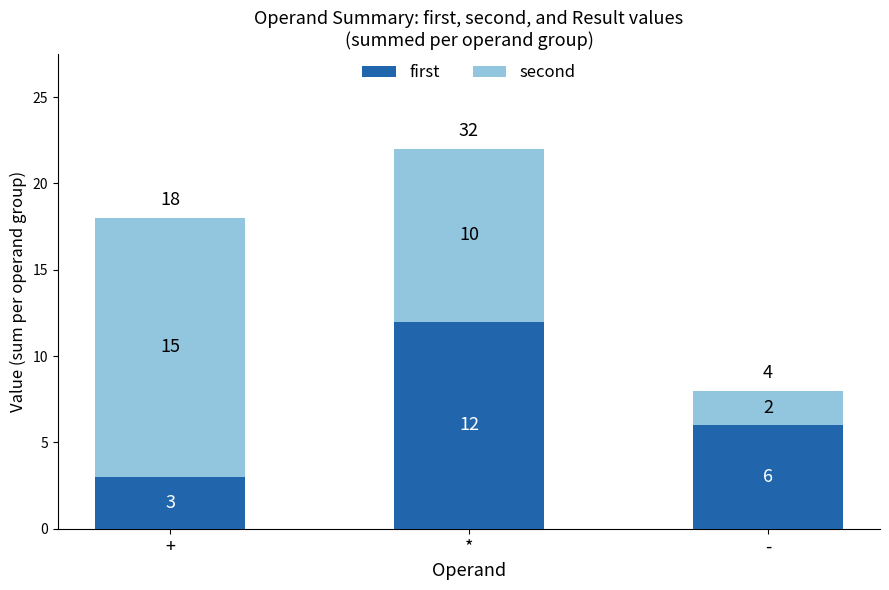

At which category is the sum across all series the highest?

*